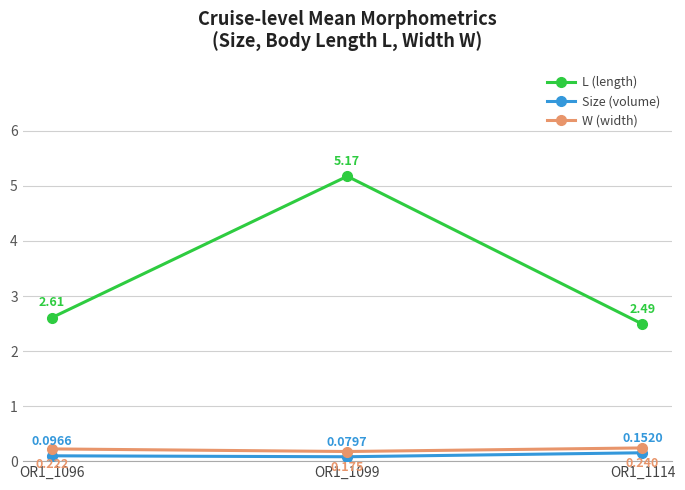

Does the chart display data point markers on the line(s)?

Yes